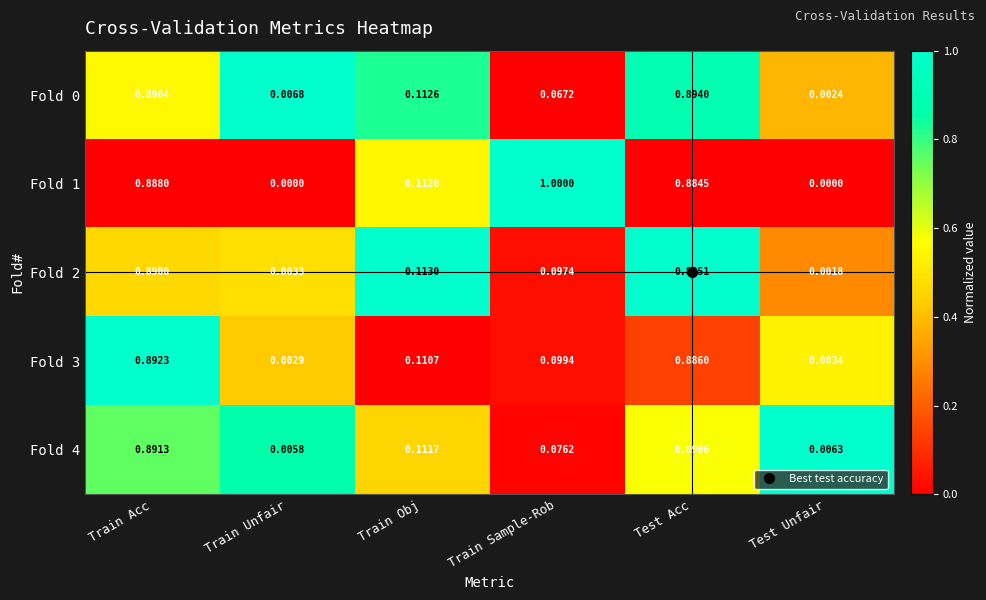

Which category has the highest value across all series?

Train Sample-Rob